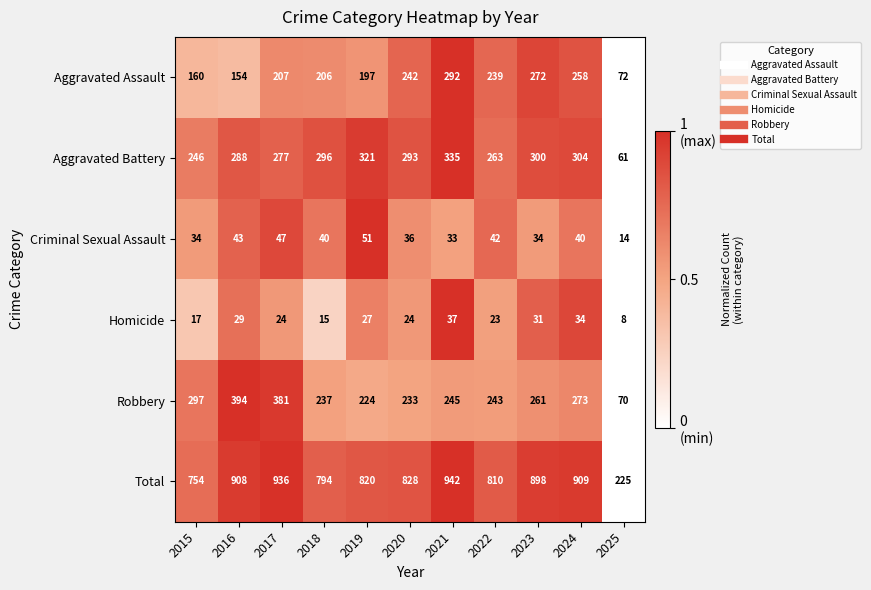

What is the average value of the Aggravated Battery series?

271